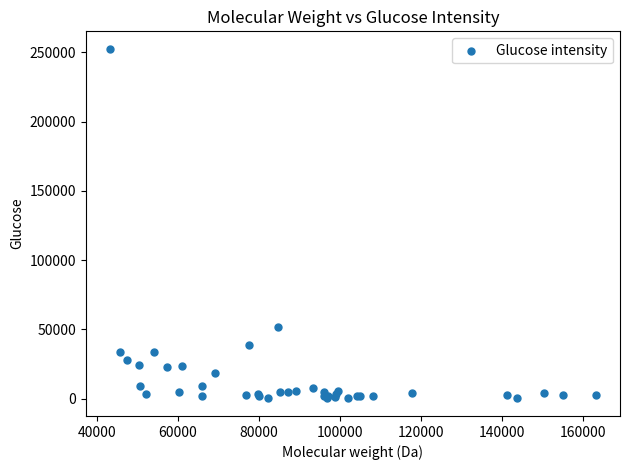

What Y value in the scatter plot is closest to 126290?

51584.2